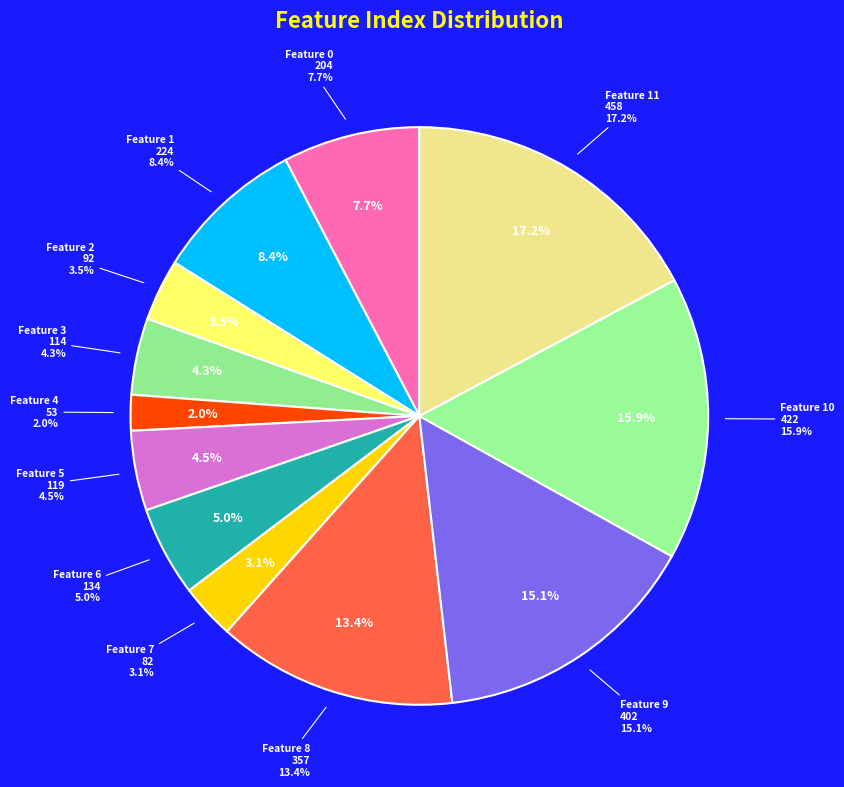

The 4 slice represents 2% of the pie. True or false?

True